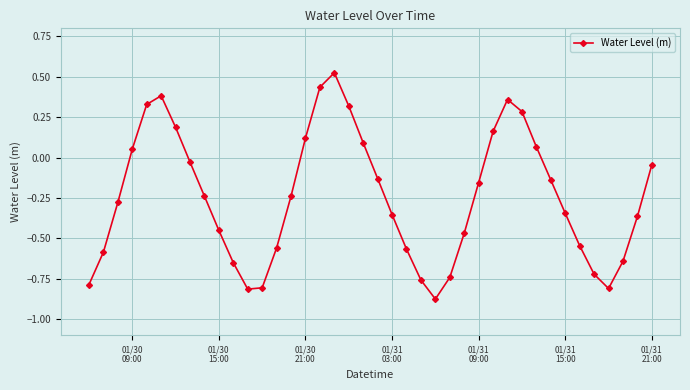

How many interior local peaks (higher than both neighbors) does the data have?

3